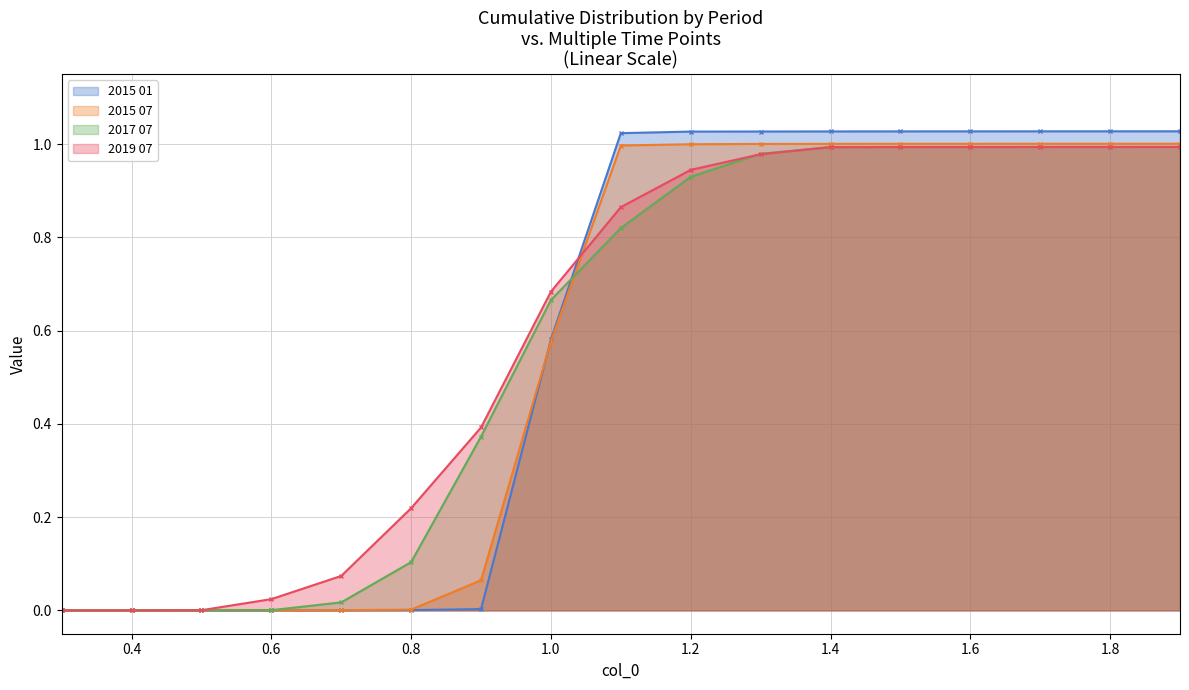

The value of 2019 07 at 0.6 is 0.0. True or false?

False